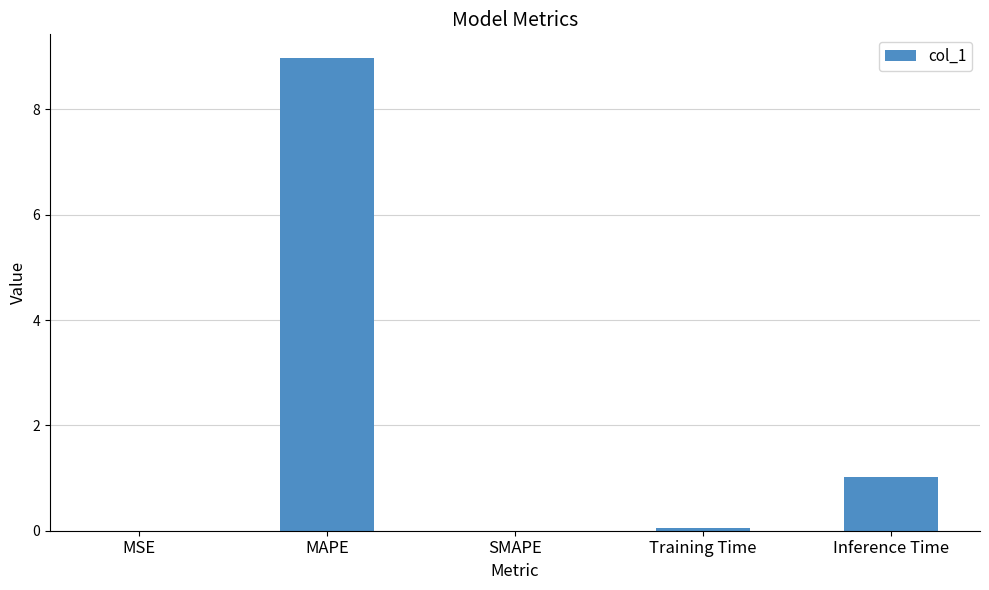

What is the approximate value at MAPE?

9.0